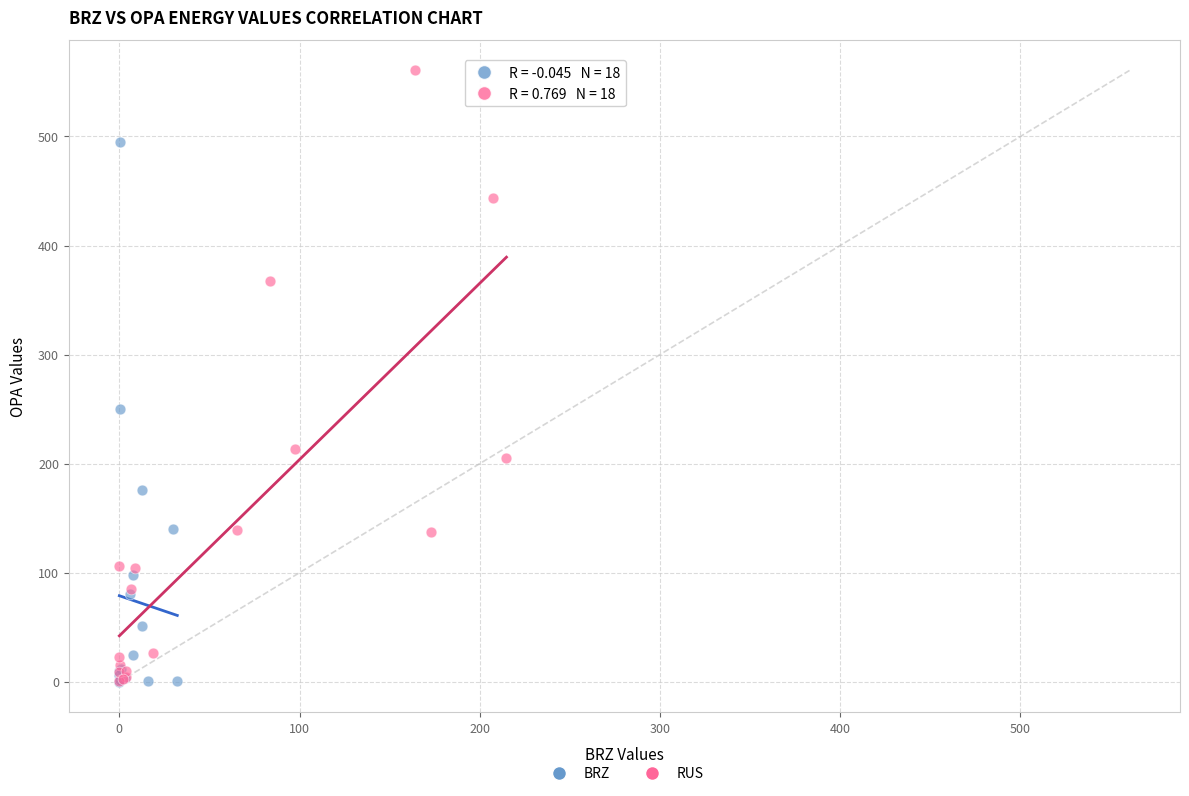

Which series has the largest Y range (max minus min)?

RUS